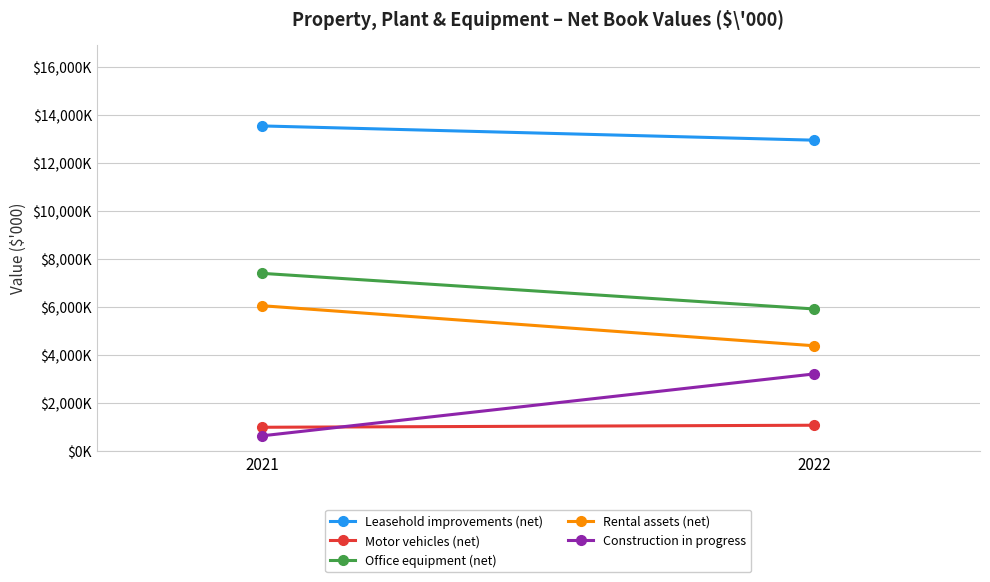

Count the Rental assets (net) values in the range 4384 to 6054.

2